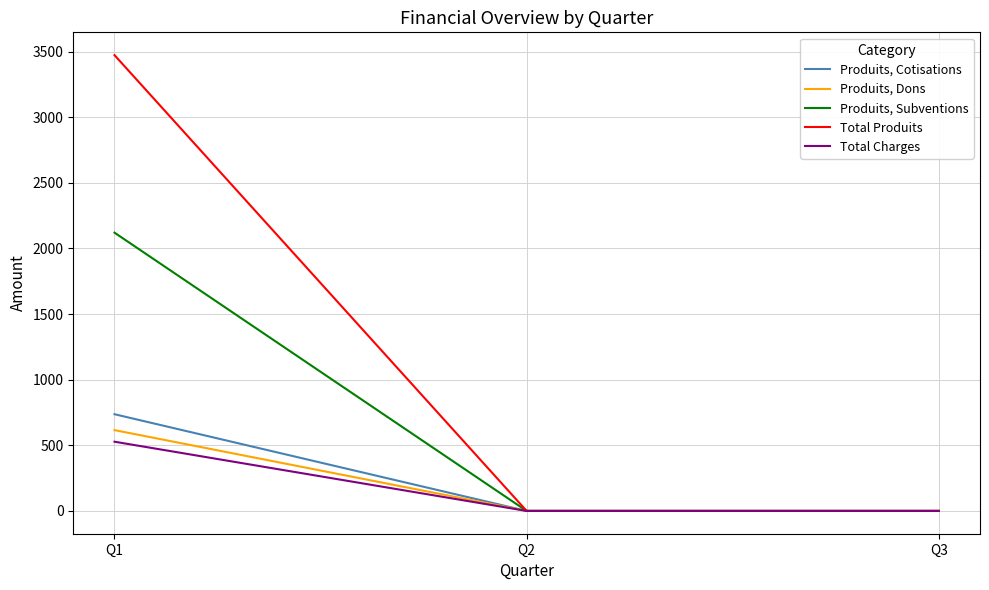

Which category has the highest value across all series?

Q1